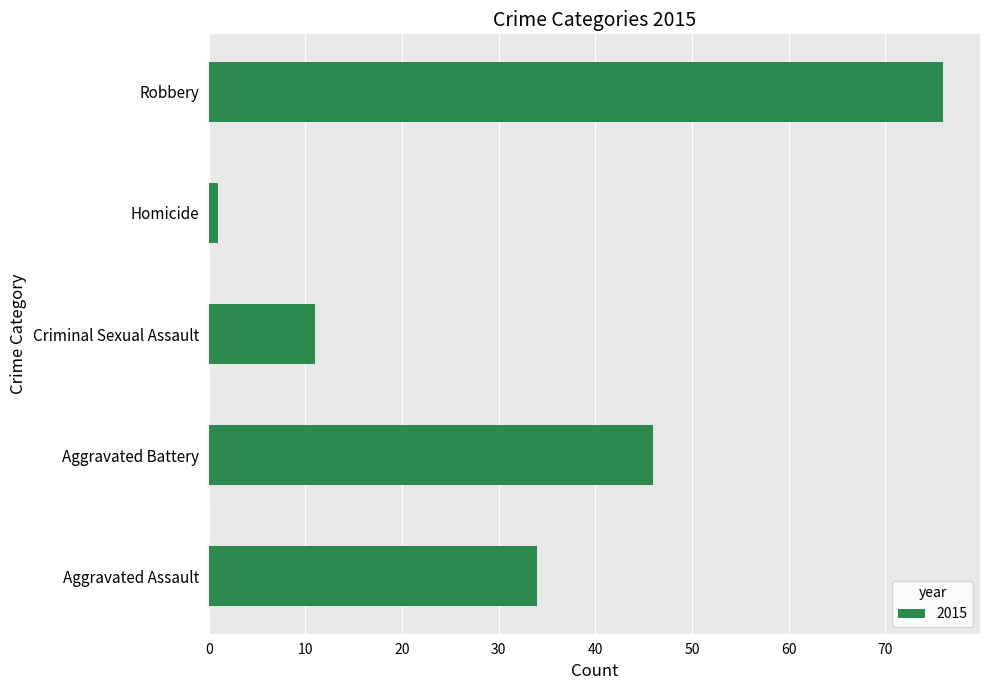

List the labels in order of value, smallest first.

Homicide, Criminal Sexual Assault, Aggravated Assault, Aggravated Battery, Robbery